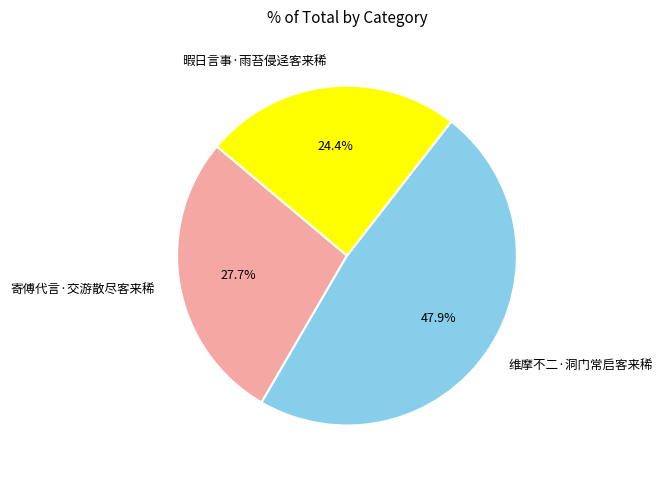

Which has a higher value, 寄傅代言·交游散尽客来稀 or 暇日言事·雨苔侵迳客来稀?

寄傅代言·交游散尽客来稀